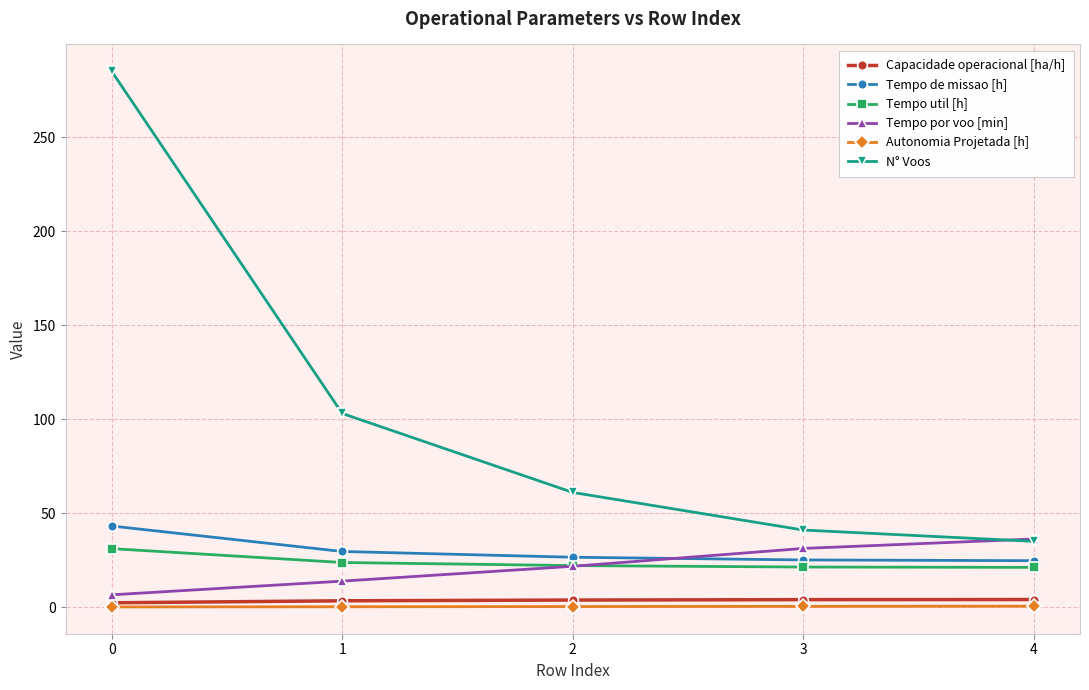

How many intersections are there between N° Voos and Tempo por voo [min]?

1